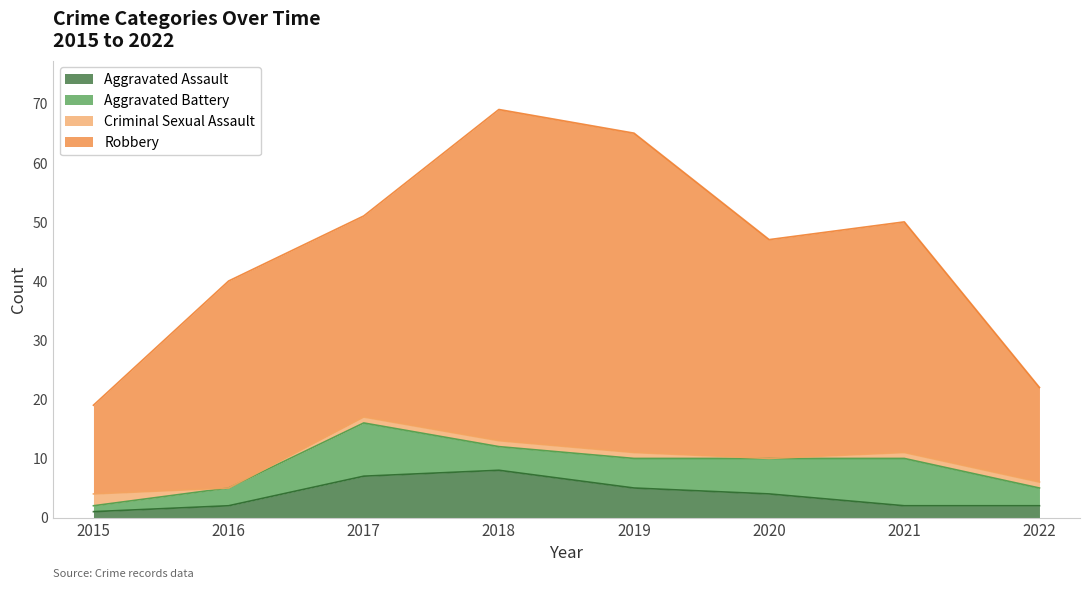

True or false: Robbery and Aggravated Assault cross at least once.

False